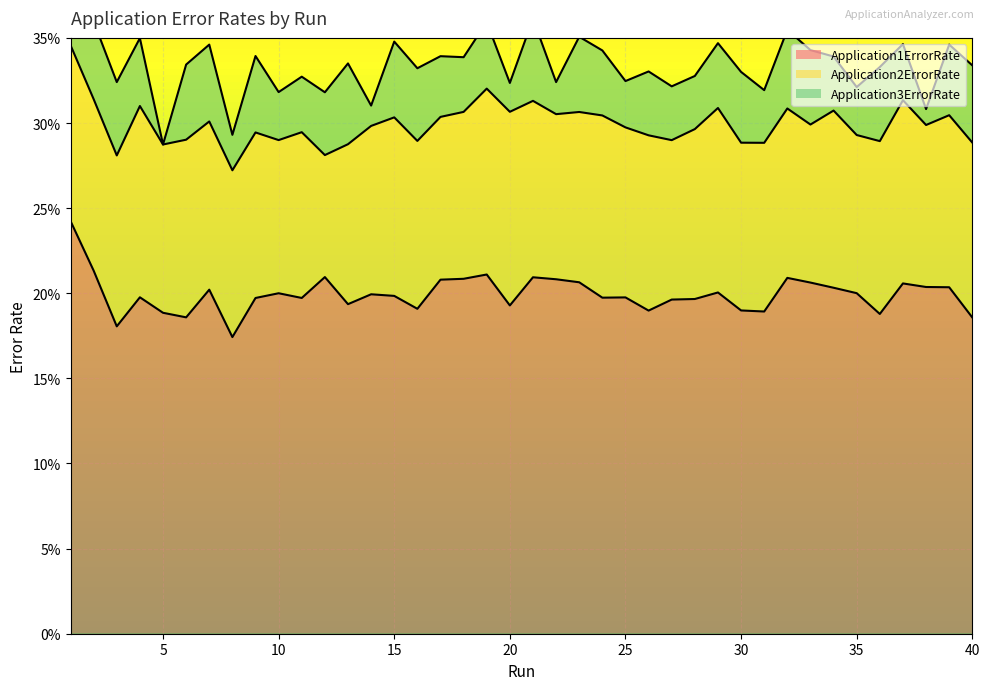

Reading right to left, extract all data points from this chart.

Application1ErrorRate: 18.6	20.4	20.4	20.6	18.8	20.0	20.3	20.6	20.9	18.9	19.0	20.0	19.7	19.6	19.0	19.8	19.7	20.6	20.8	20.9	19.3	21.1	20.8	20.8	19.1	19.8	19.9	19.4	21.0	19.7	20.0	19.7	17.4	20.2	18.6	18.9	19.8	18.1	21.3	24.2
Application2ErrorRate: 10.3	10.1	9.5	10.8	10.2	9.3	10.4	9.3	10.0	9.9	9.9	10.8	10.0	9.4	10.3	10.0	10.7	10.0	9.7	10.4	11.4	10.9	9.8	9.6	9.9	10.5	9.9	9.4	7.2	9.7	9.0	9.7	9.8	9.9	10.4	9.9	11.2	10.0	10.1	10.3
Application3ErrorRate: 4.5	4.1	0.9	3.3	4.4	2.8	3.2	4.4	4.6	3.1	4.2	3.8	3.1	3.2	3.8	2.7	3.8	4.4	1.9	4.8	1.7	3.9	3.2	3.6	4.3	4.5	1.2	4.7	3.7	3.3	2.8	4.5	2.1	4.5	4.4	0.0	4.0	4.3	4.6	4.5